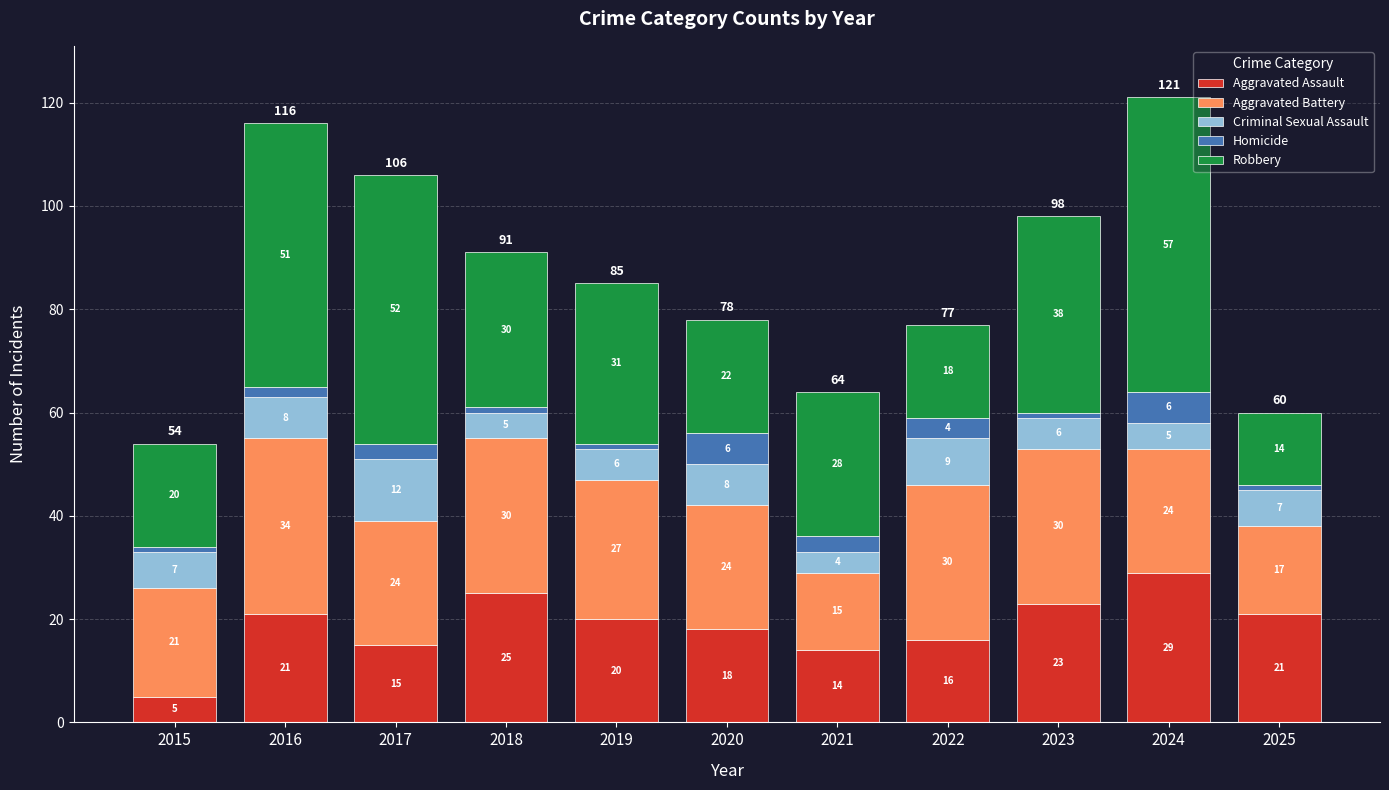

Which category has the highest value in the Aggravated Assault series?

2024